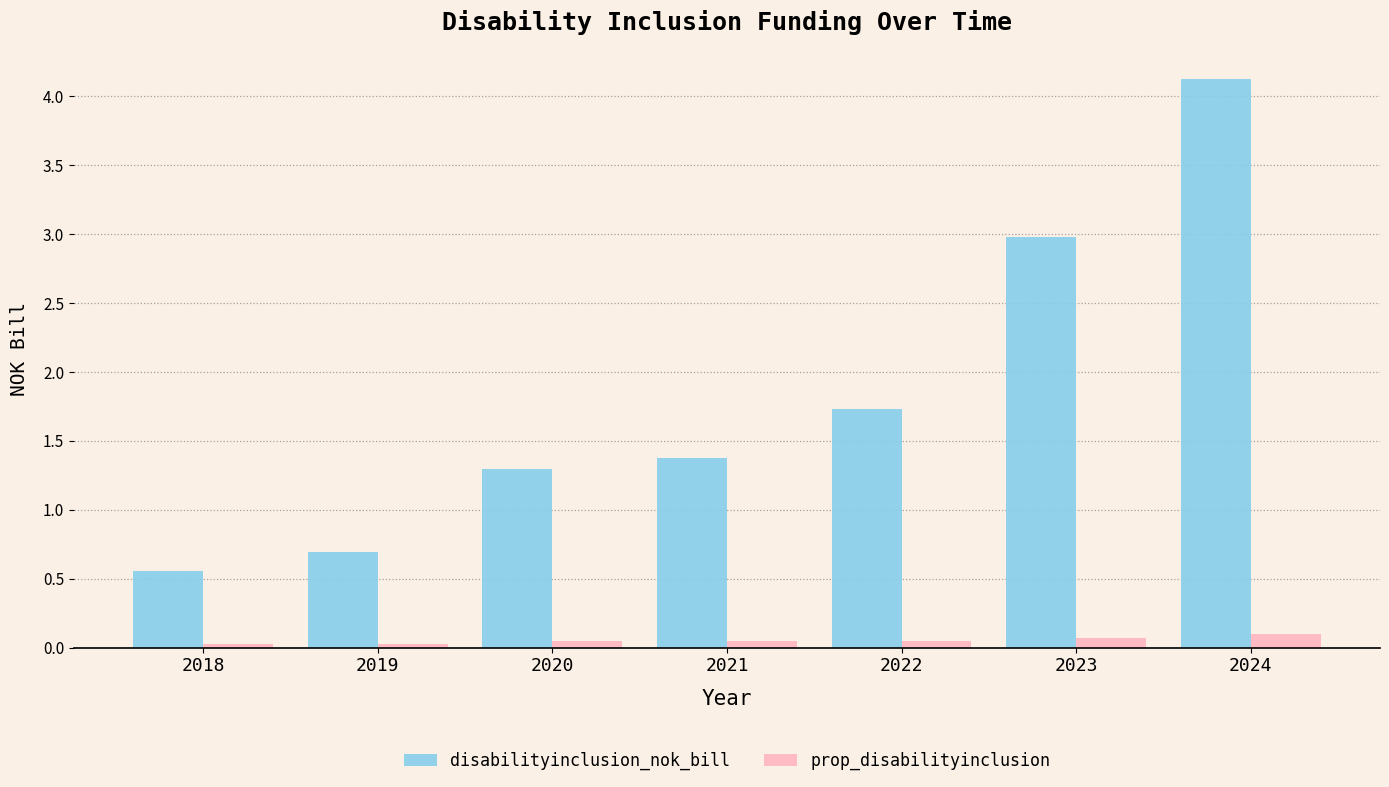

Where does the disabilityinclusion_nok_bill series first go above 1?

2020